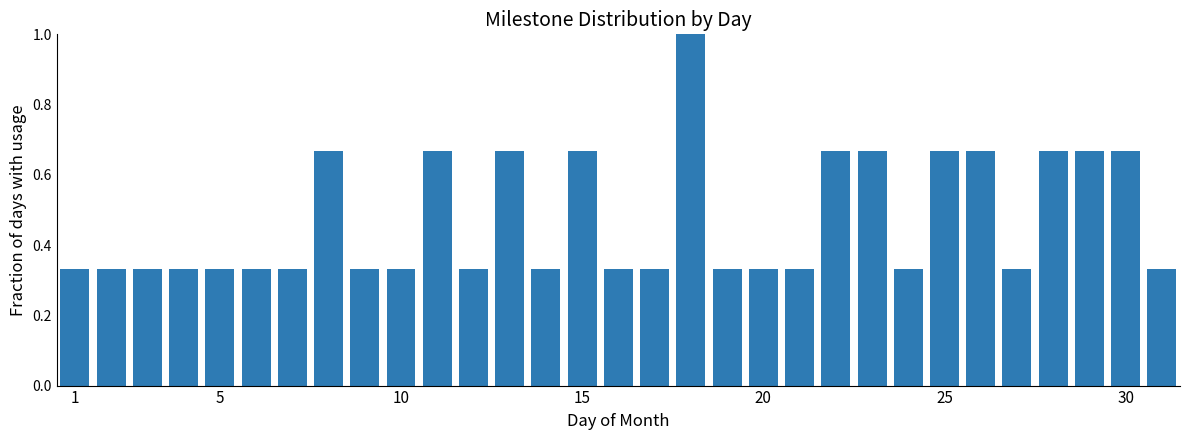

What is the maximum value shown in the chart?

1.0